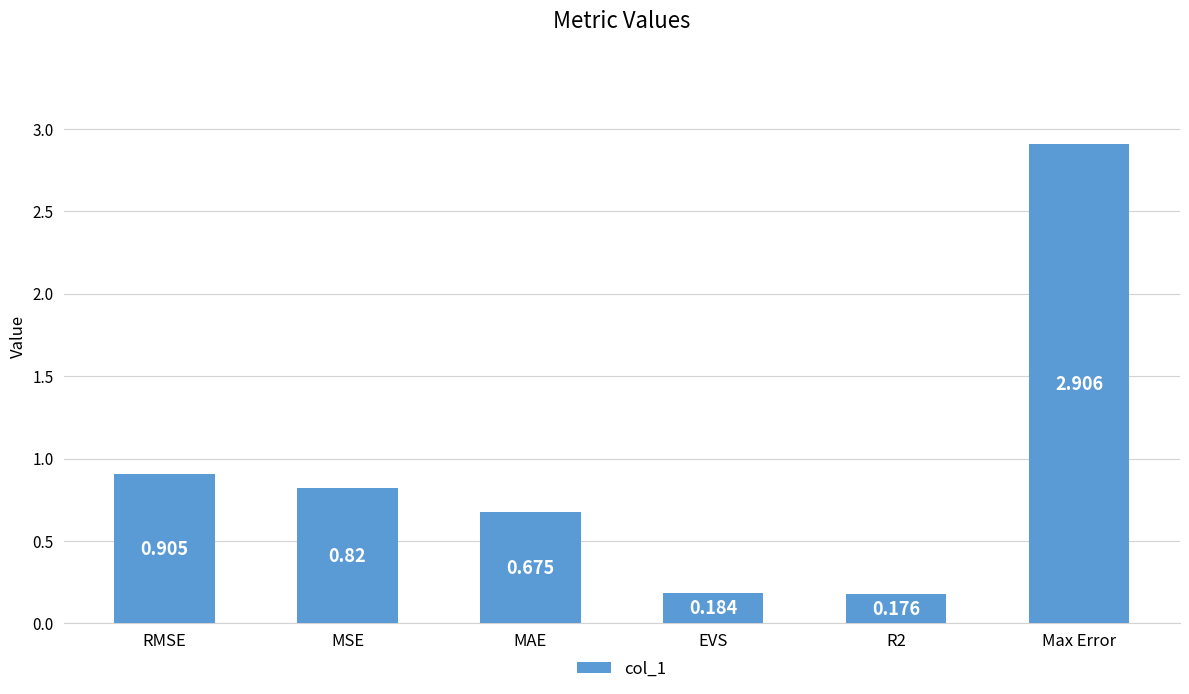

Does the chart contain stacked bars?

No